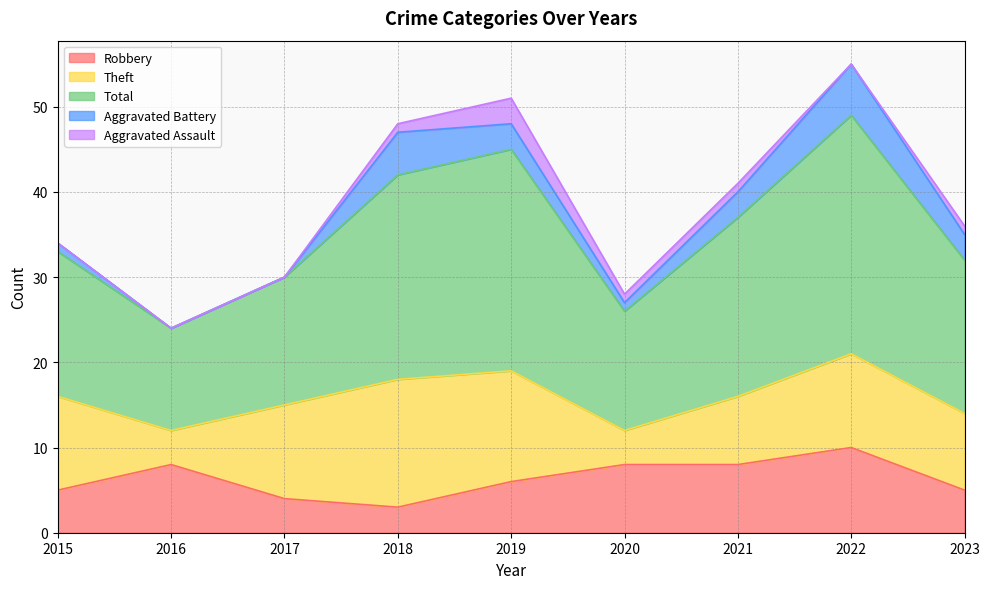

At which category does the chart reach its peak across all series?

2022